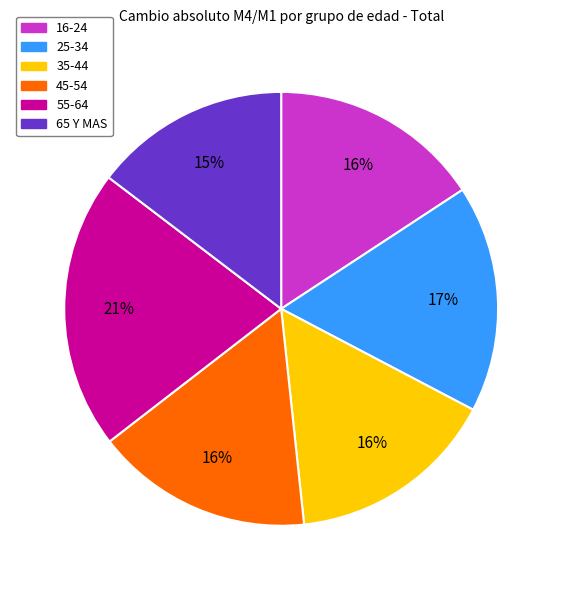

Is it true that 16-24 is 3% of the pie?

False